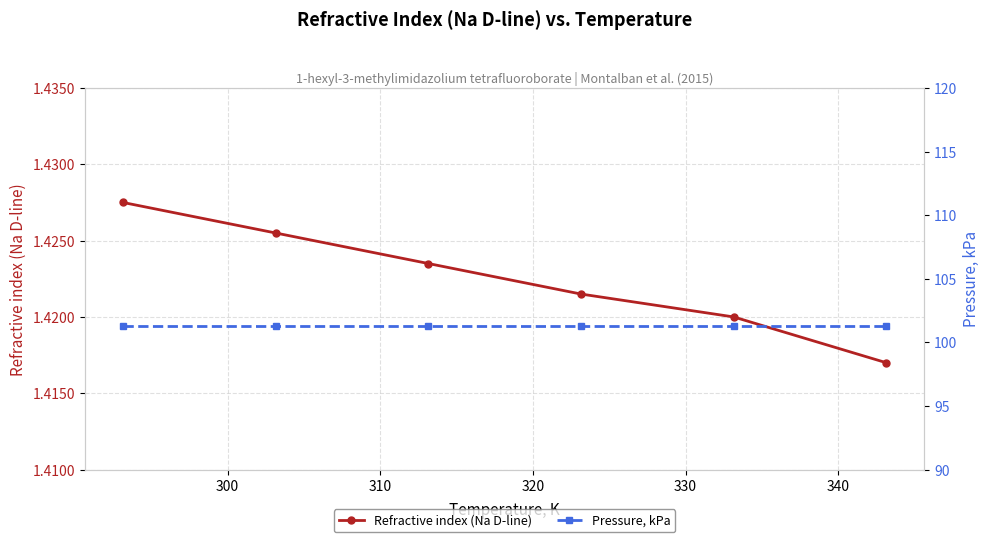

True or false: Refractive index (Na D-line) has more than 0 points higher than both neighbors.

False